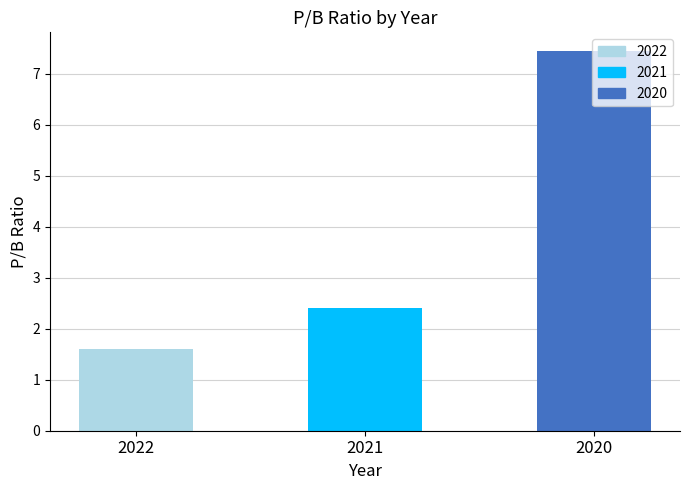

Rank the categories by value from lowest to highest.

2022, 2021, 2020